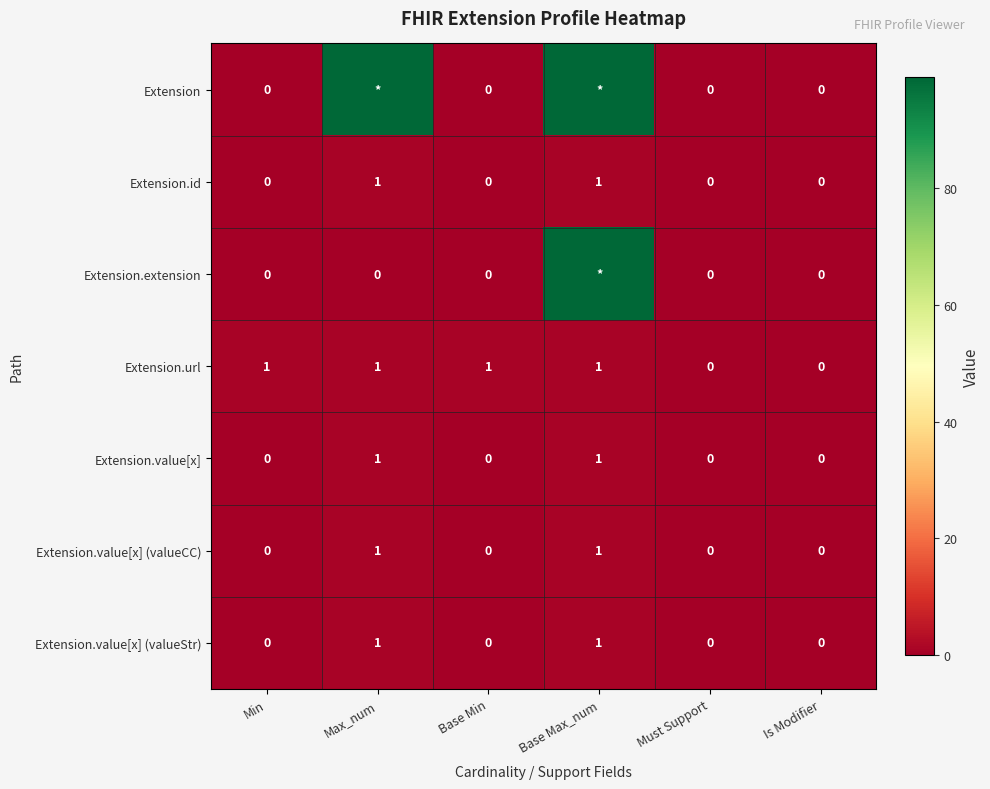

At which category is the sum across all series the highest?

Base Max_num